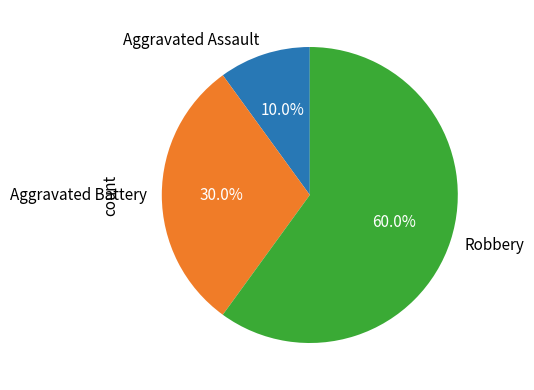

Rank the categories by value from lowest to highest.

Aggravated Assault, Aggravated Battery, Robbery